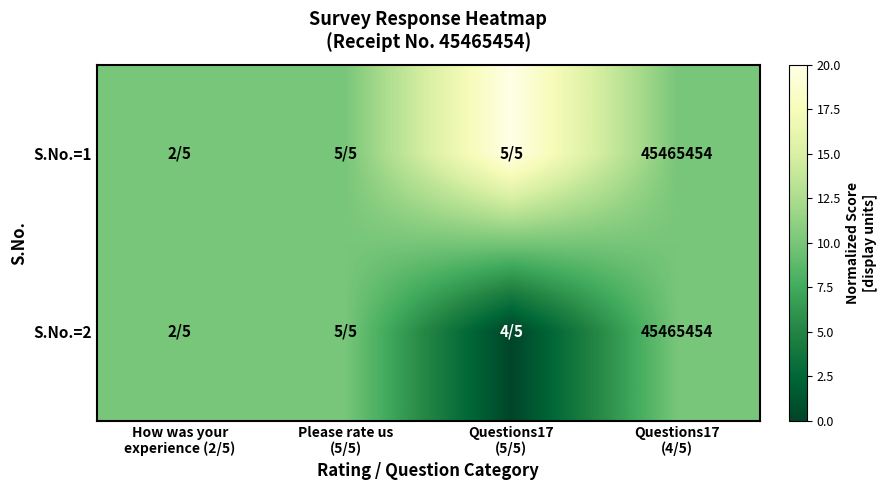

Between Questions17 (5/5) and Questions17 (4/5), which series saw the biggest shift?

S.No.=1